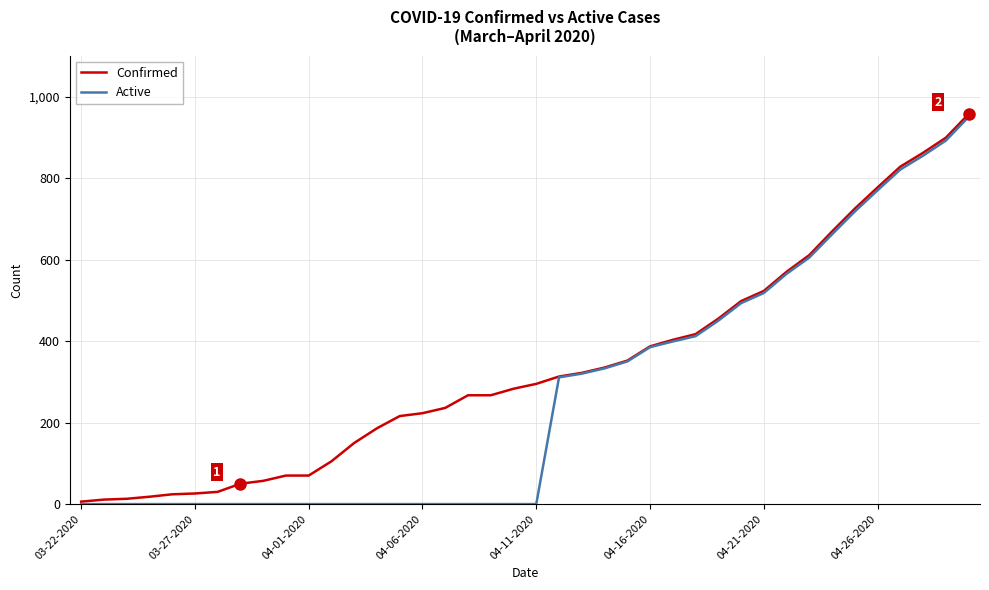

Which series has the largest total across all categories?

Confirmed